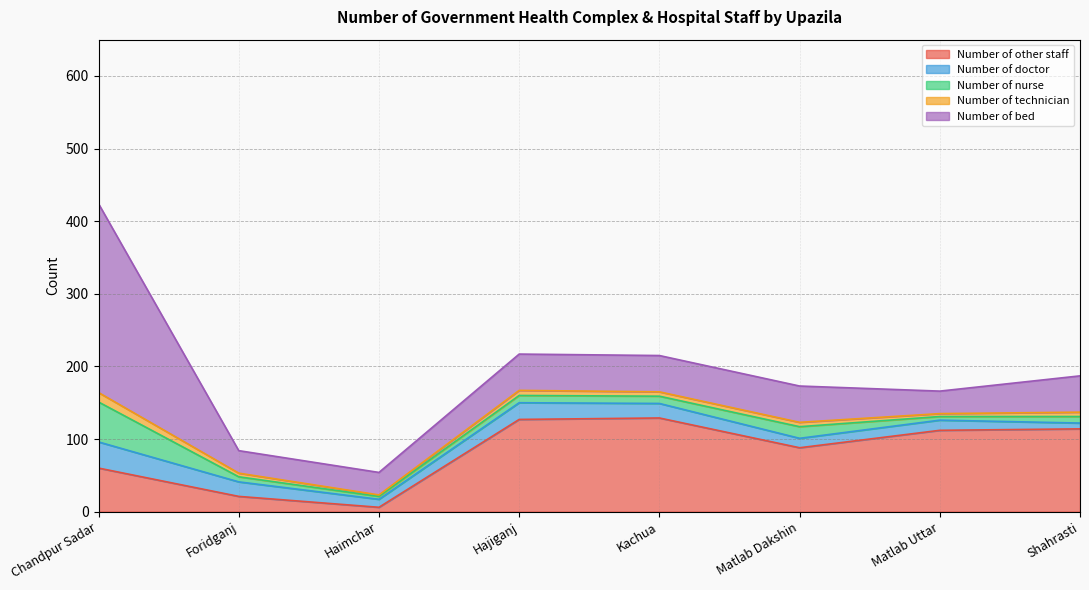

Rank the series by their maximum value, from lowest to highest.

Number of technician, Number of doctor, Number of nurse, Number of other staff, Number of bed